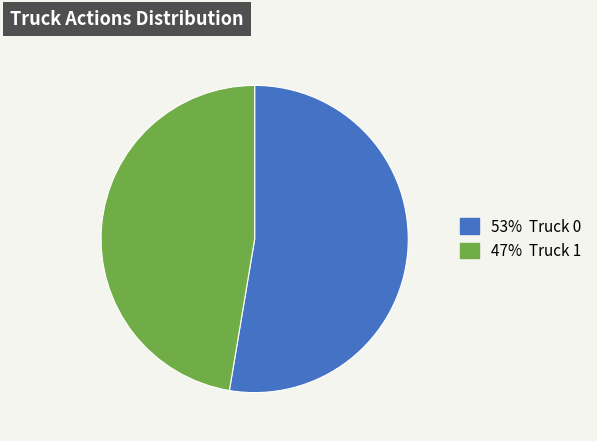

Is there any slice that represents more than half of the pie?

Yes